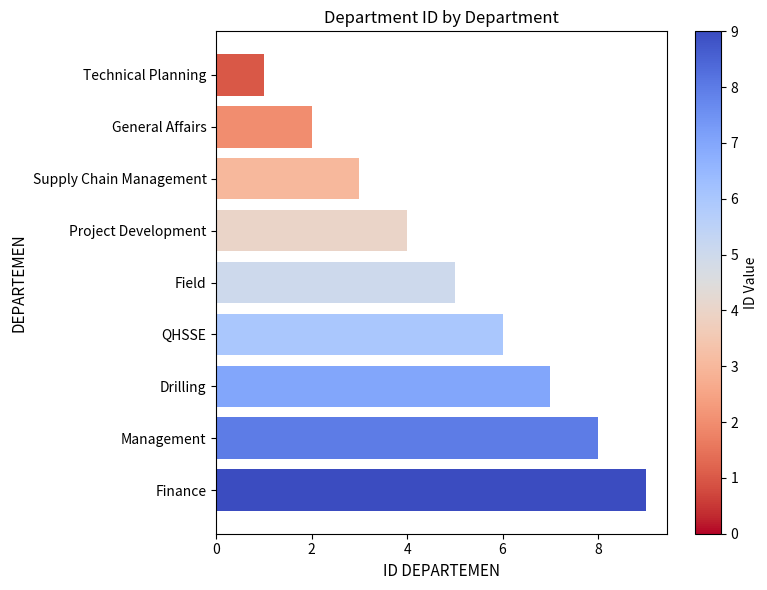

What is the sum of all values?

45